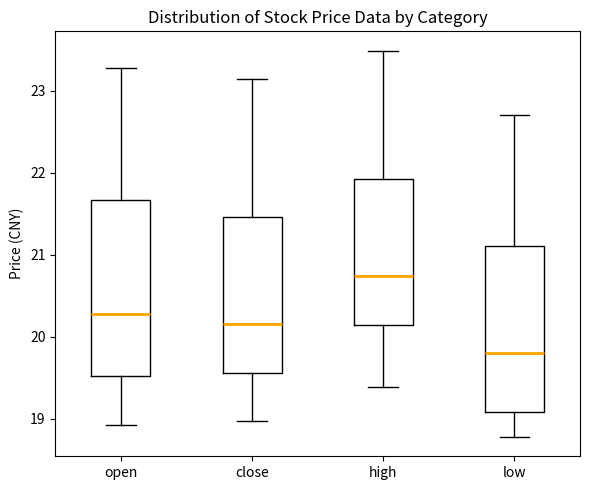

Reading left to right, transcribe this box plot: for each box, give where its median line is, the range the box spans, and where its two whiskers end, as read against the y-axis. The values are not printed on the chart, so give them approximately, as read against the axis.

open: median 20.3, box 19.5 to 21.7, whiskers 18.9 to 23.3
close: median 20.2, box 19.6 to 21.5, whiskers 19.0 to 23.2
high: median 20.7, box 20.1 to 21.9, whiskers 19.4 to 23.5
low: median 19.8, box 19.1 to 21.1, whiskers 18.8 to 22.7